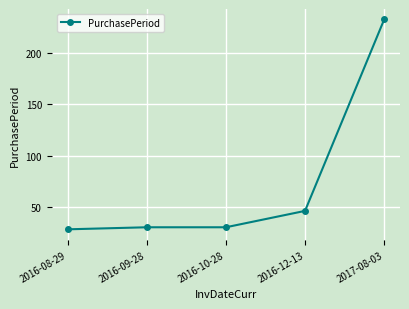

What is the difference between the second highest and minimum values?

18